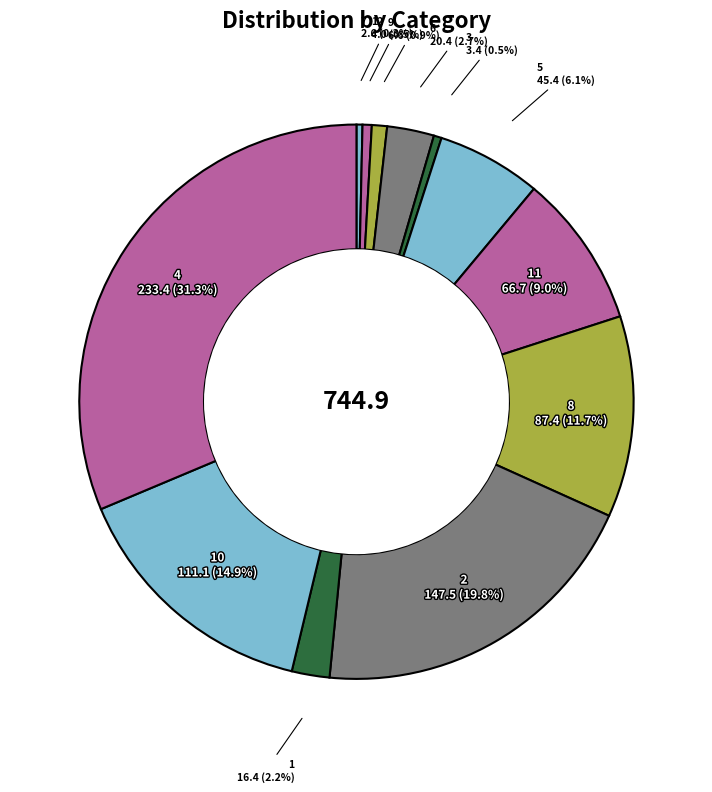

How many segments does this pie chart have?

12